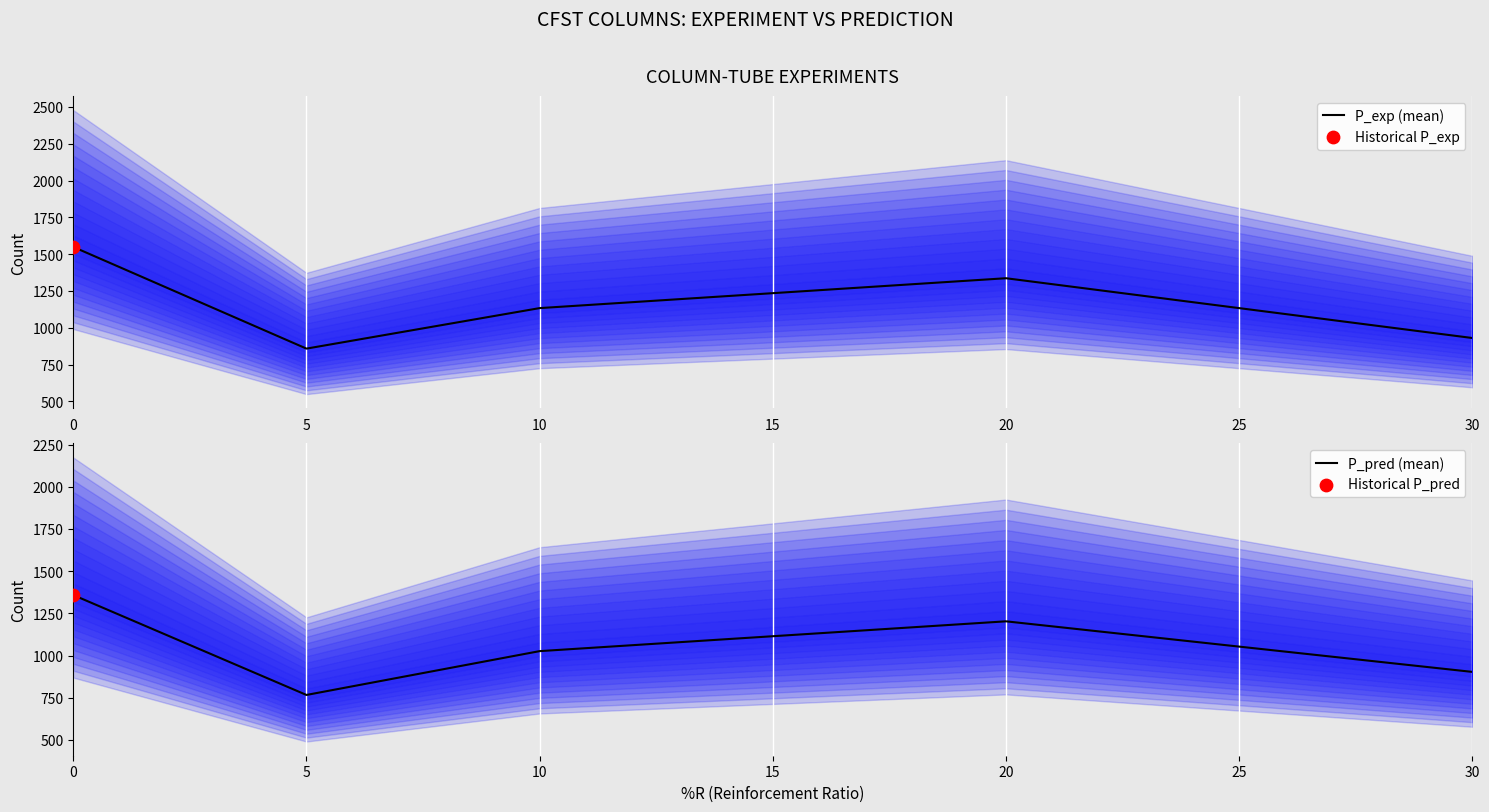

Which series contains the lowest Y value?

P_pred (mean)